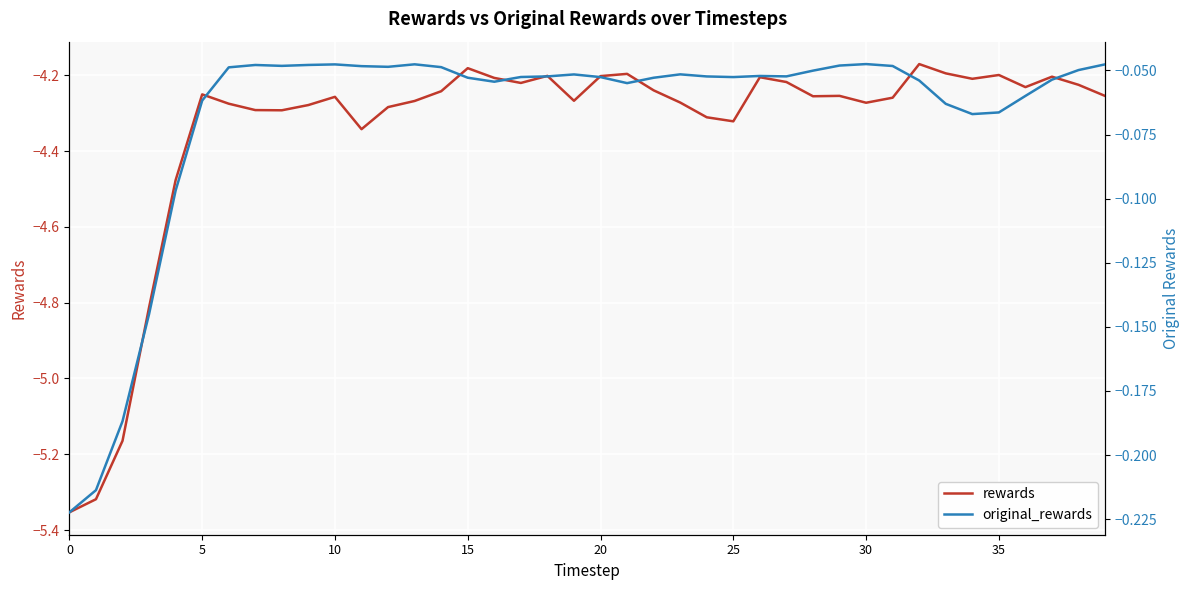

Is it true that original_rewards equals -0.1 at 10?

False